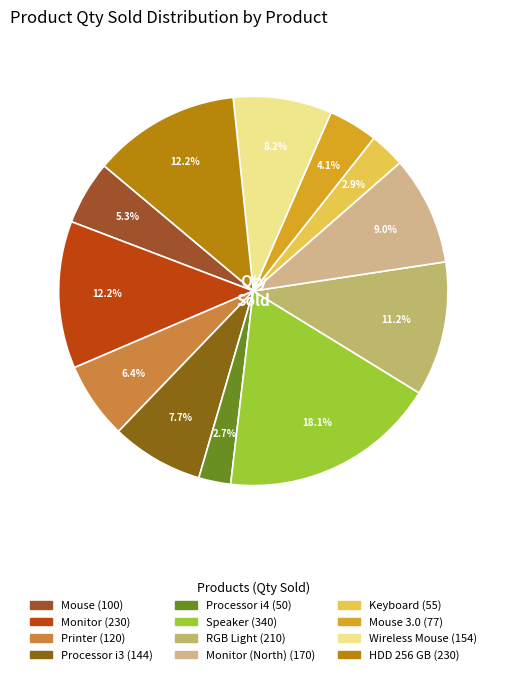

Rank the categories by value from lowest to highest.

Processor i4, Keyboard, Mouse 3.0, Mouse, Printer, Processor i3, Wireless Mouse, Monitor (North), RGB Light, Monitor, HDD 256 GB, Speaker